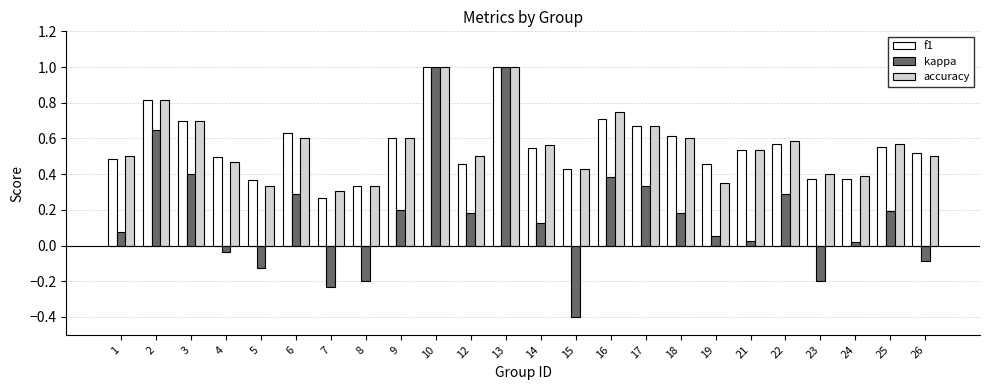

What is the total value across all series at 26?

0.9